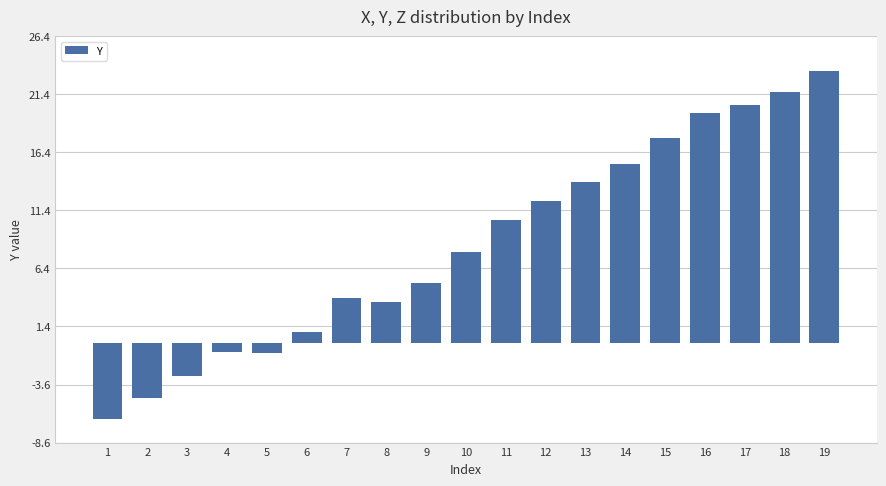

What is the difference between the values at 9 and 14?

10.2